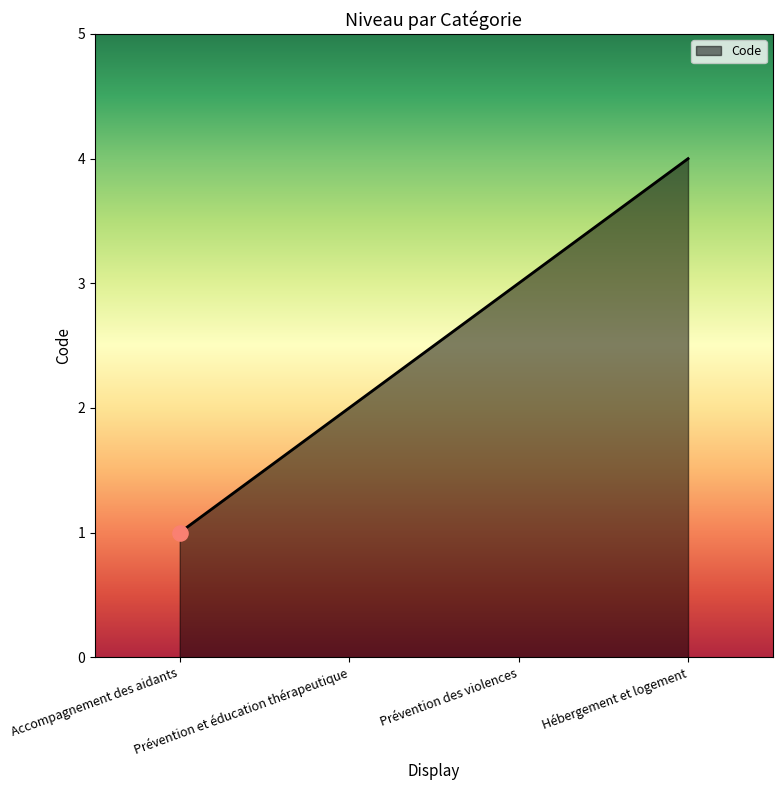

What is the ratio of the value at Prévention des violences to the value at Accompagnement des aidants?

3.0